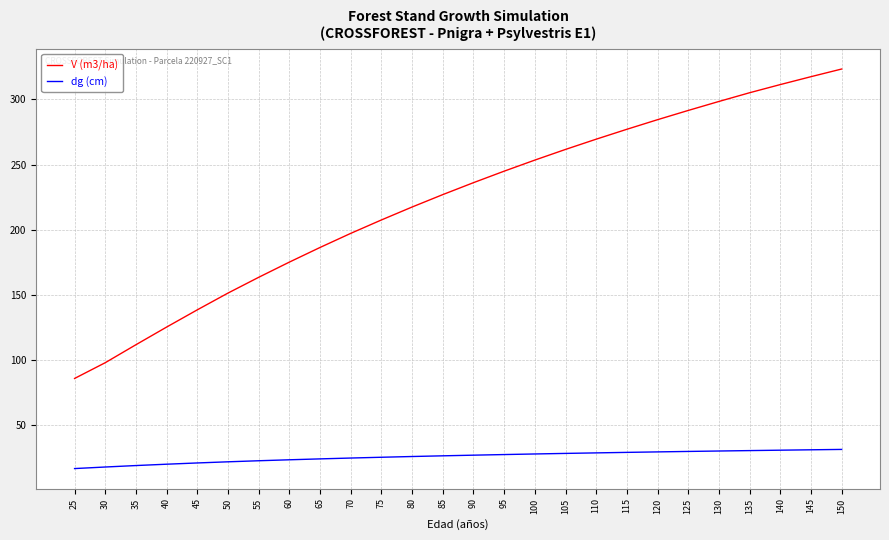

True or false: V (m3/ha) and dg (cm) intersect in this chart.

False